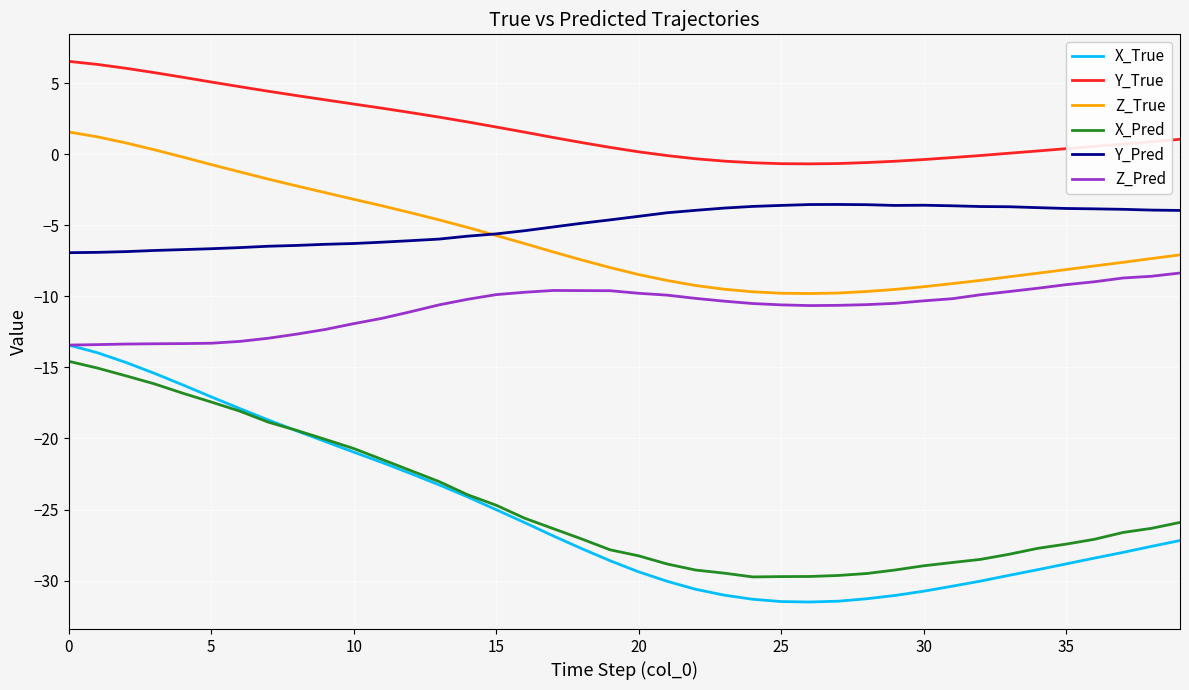

What is the difference between the second highest and second lowest values in the Z_Pred series?

4.8